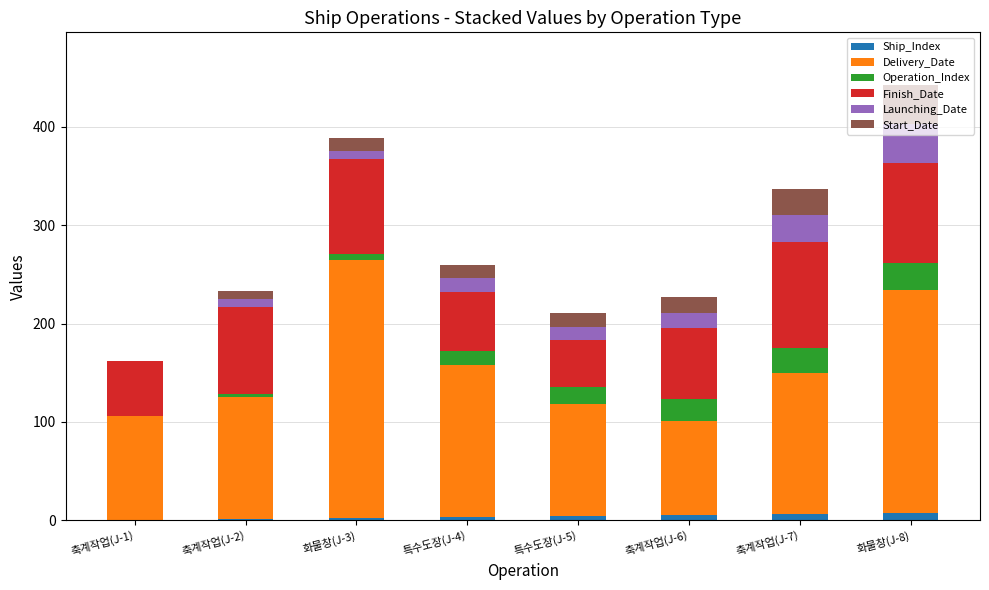

Are the bars grouped side by side (vs. stacked)?

No